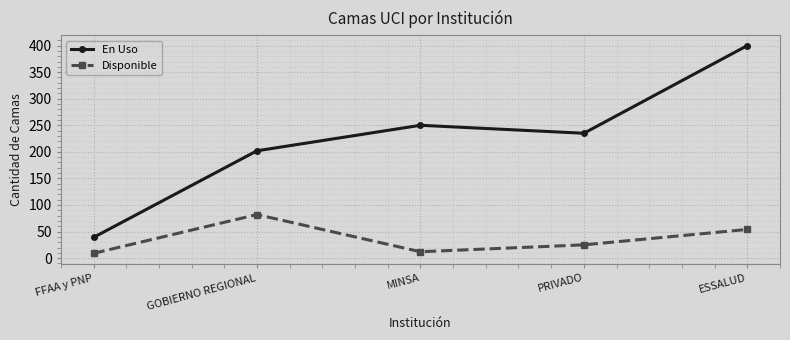

Which series has the largest total across all categories?

En Uso